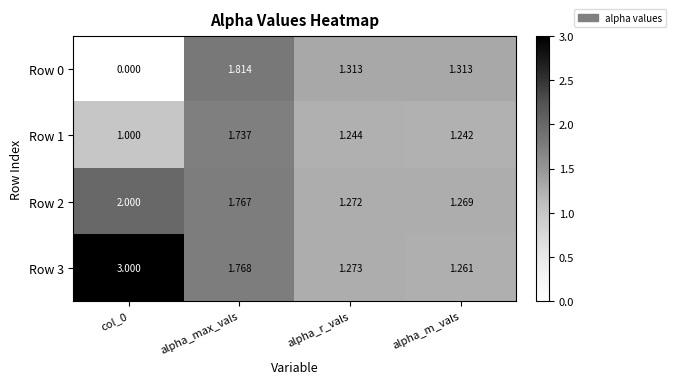

What is the difference between the highest and lowest values at alpha_max_vals?

0.1